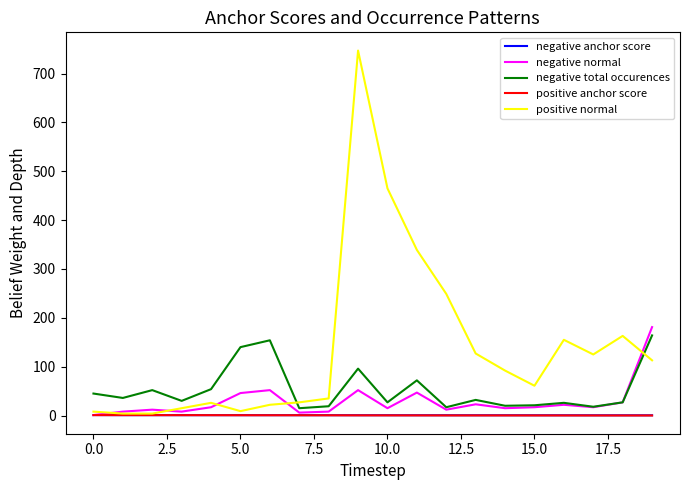

Which series has the widest spread of values?

positive normal